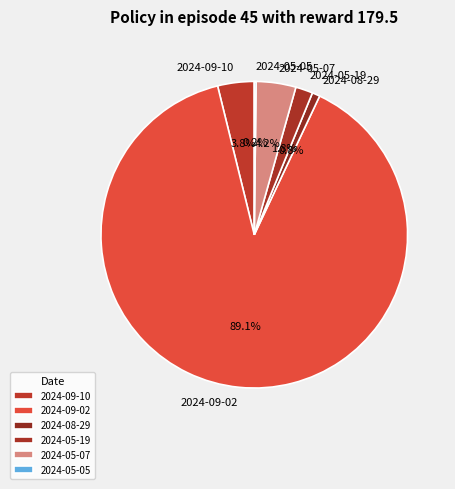

Does 2024-08-29 account for over 50% of the chart?

No